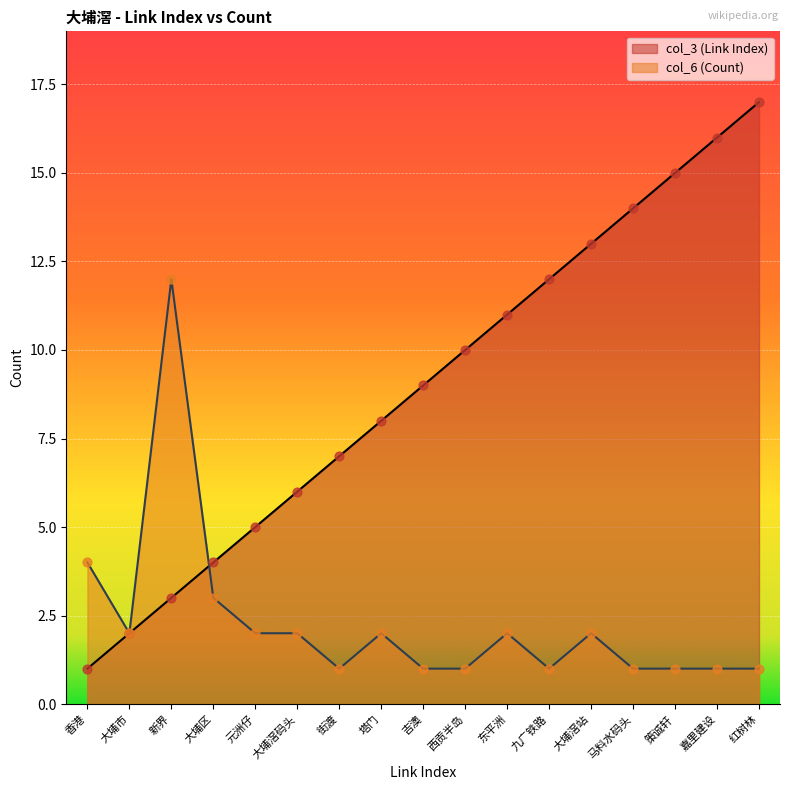

Which series has the widest spread of Y values?

col_3 (Link Index)